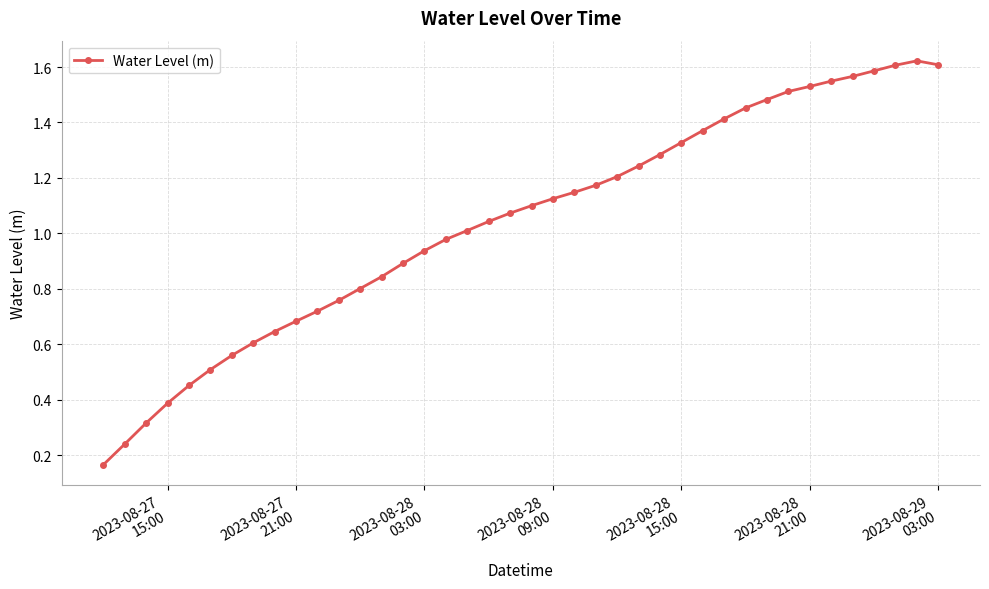

True or false: the data has more than 0 interior local peaks.

True